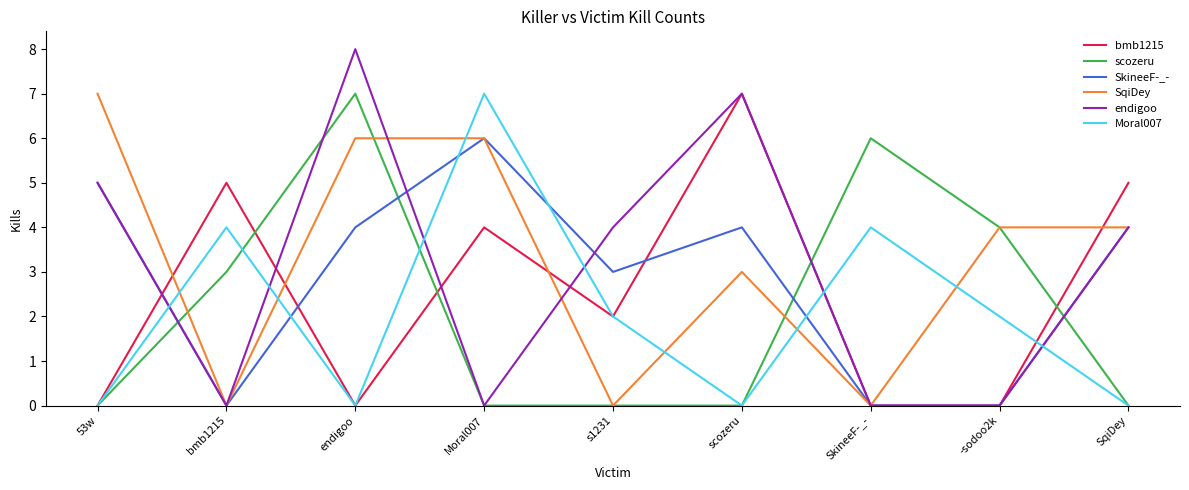

True or false: Moral007 and SqiDey cross at least once.

True